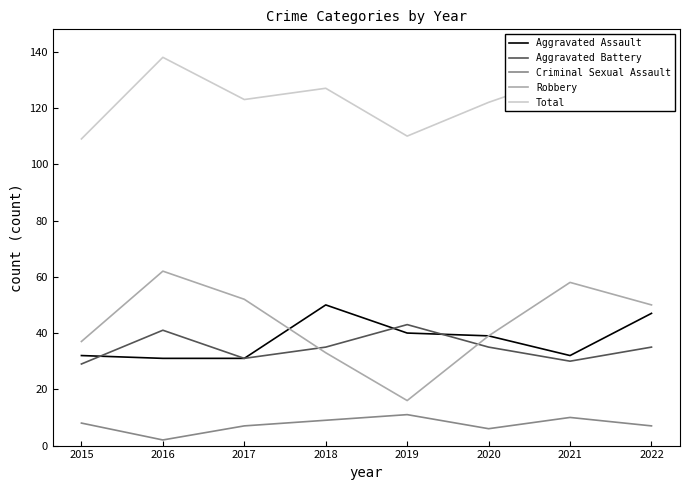

How many times do Aggravated Battery and Aggravated Assault cross each other?

3